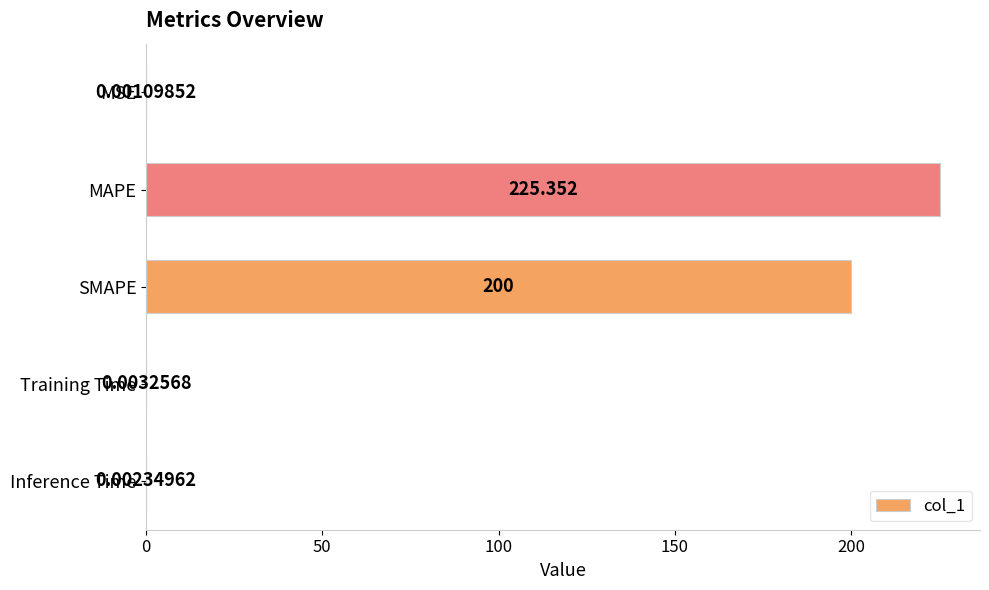

Where is the data nearest to the value 112?

SMAPE